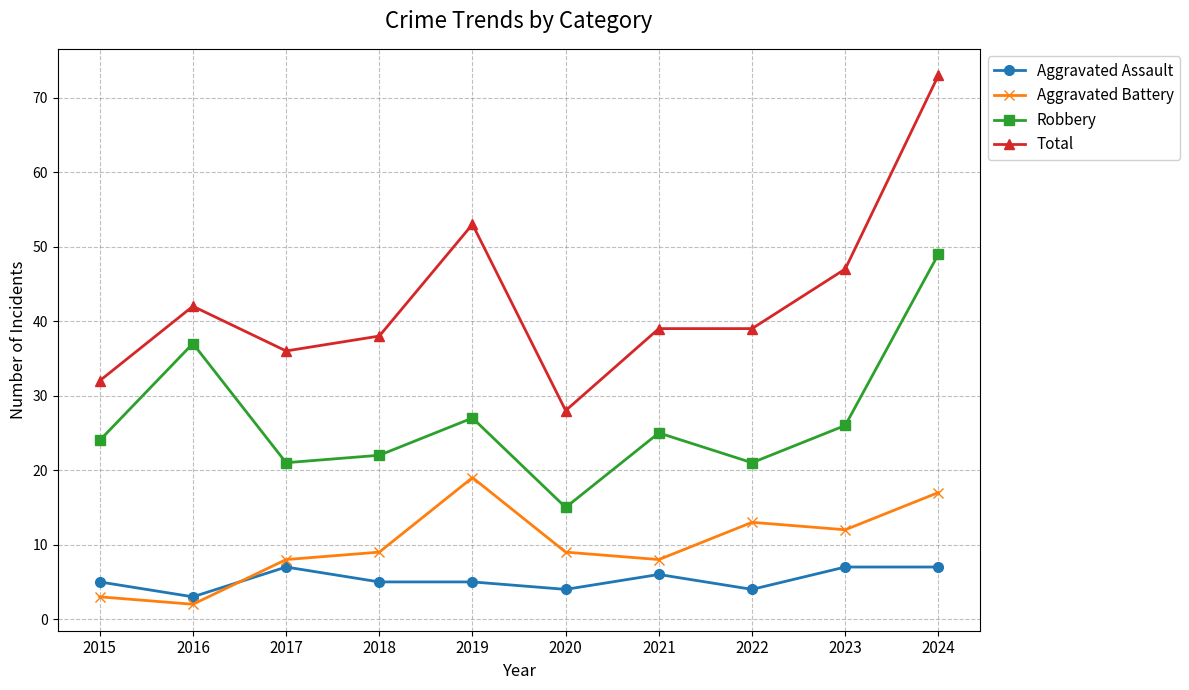

Which series has the largest total across all categories?

Total